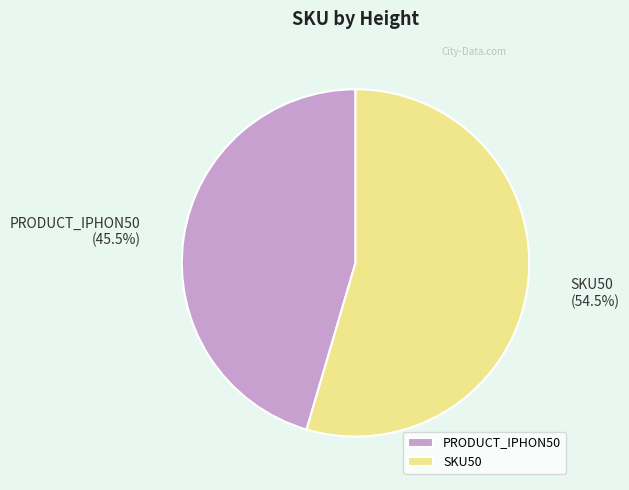

Is it true that SKU50 is 47% of the pie?

False